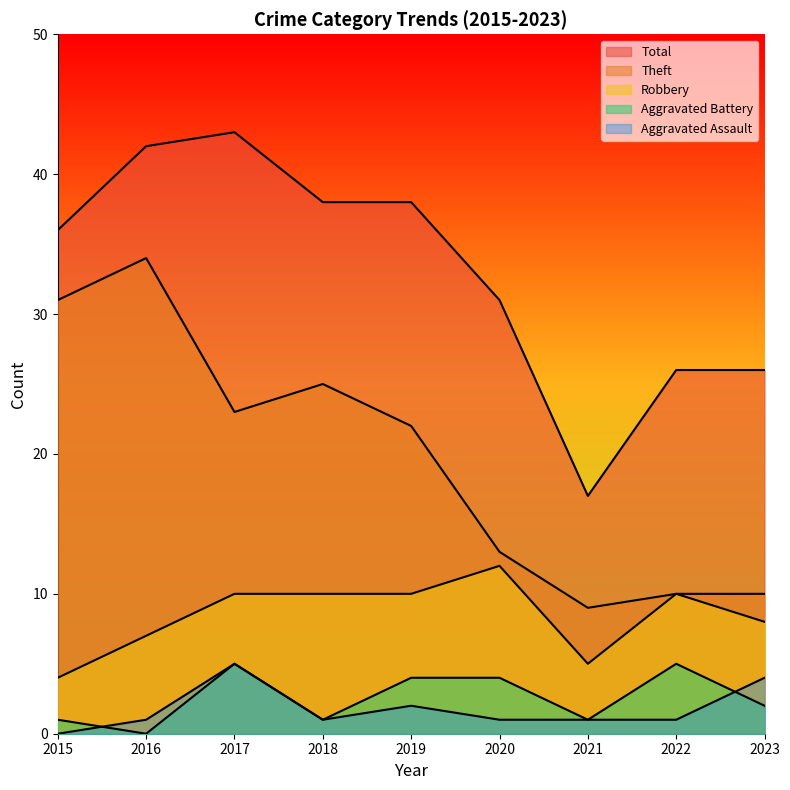

What is the highest value of the Robbery series?

12